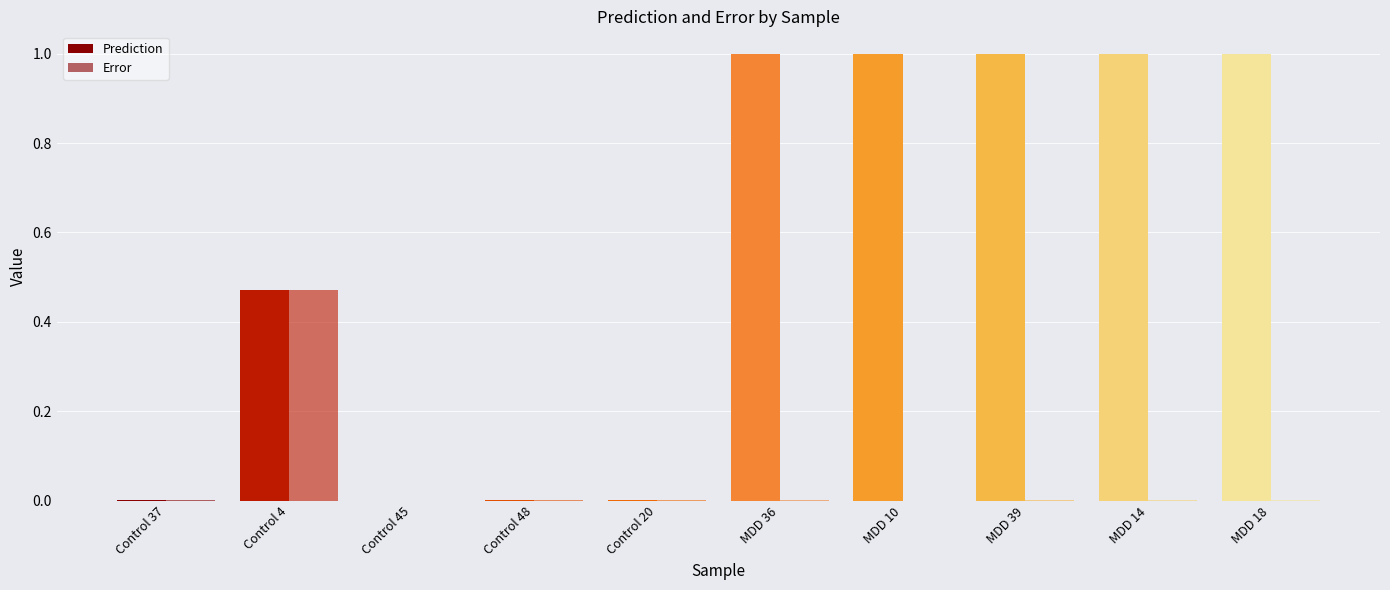

What position from the left is MDD 39?

8